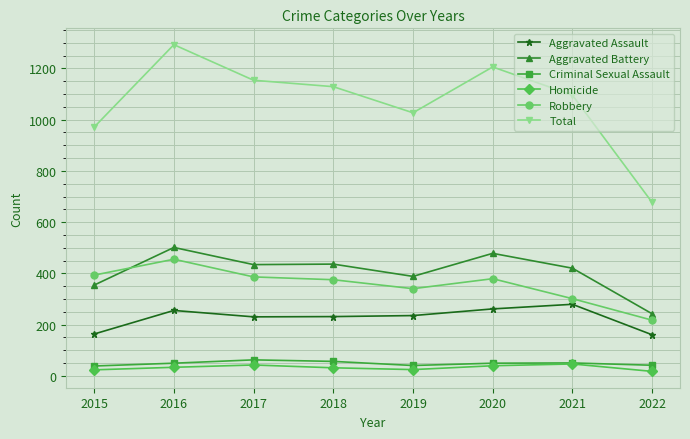

Which series has the largest range (max minus min)?

Total